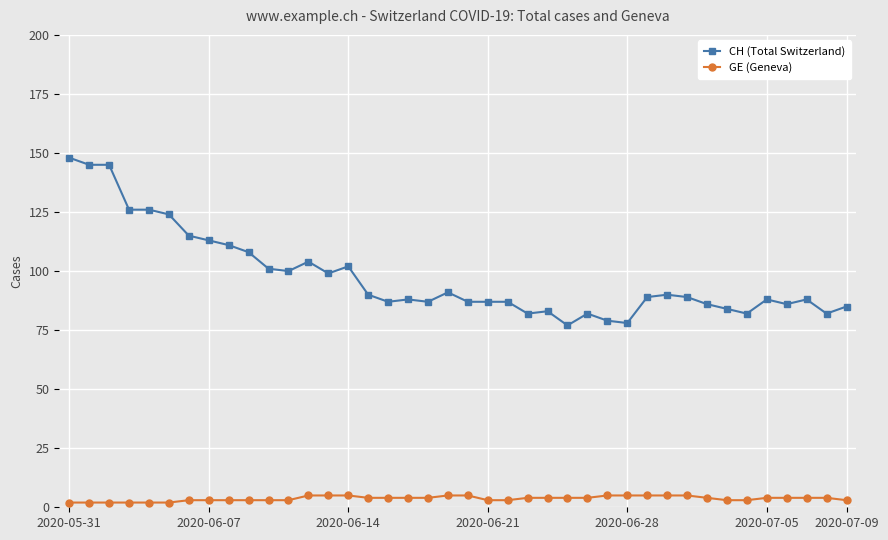

Which series has the largest range (max minus min)?

CH (Total Switzerland)